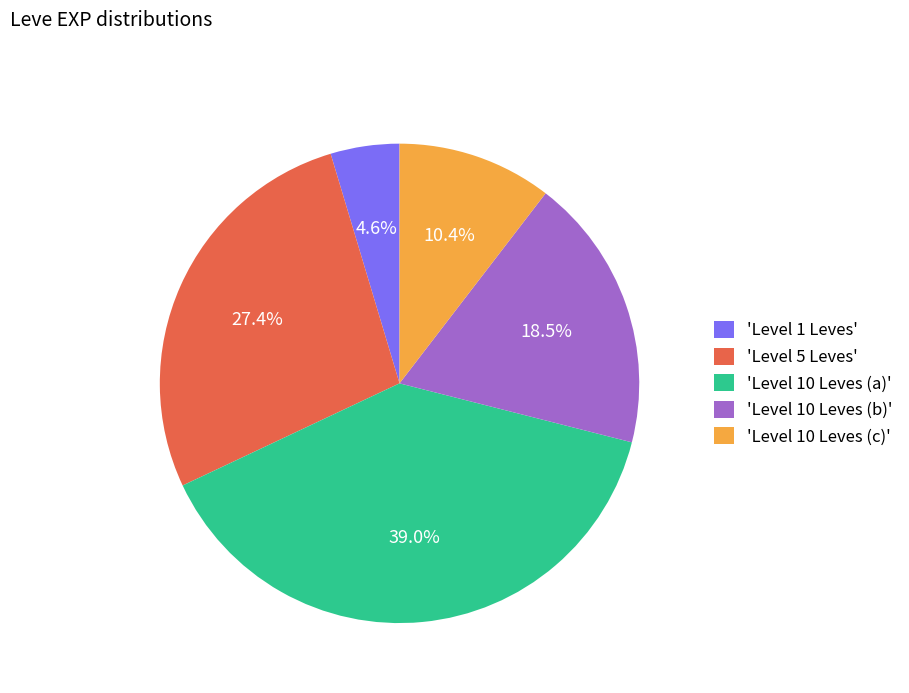

How many slices are in this pie chart?

5